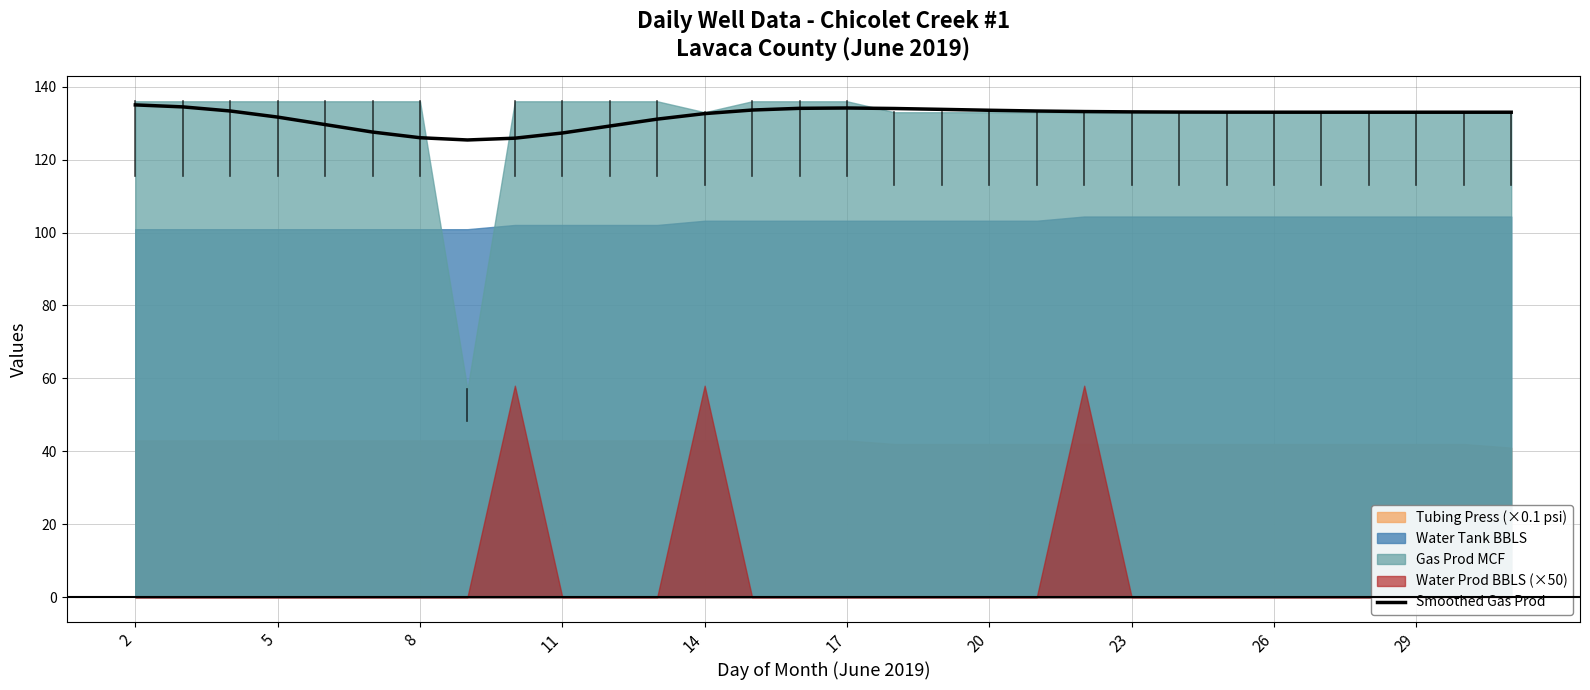

What is the lowest value of the Smoothed Gas Prod series?

125.4